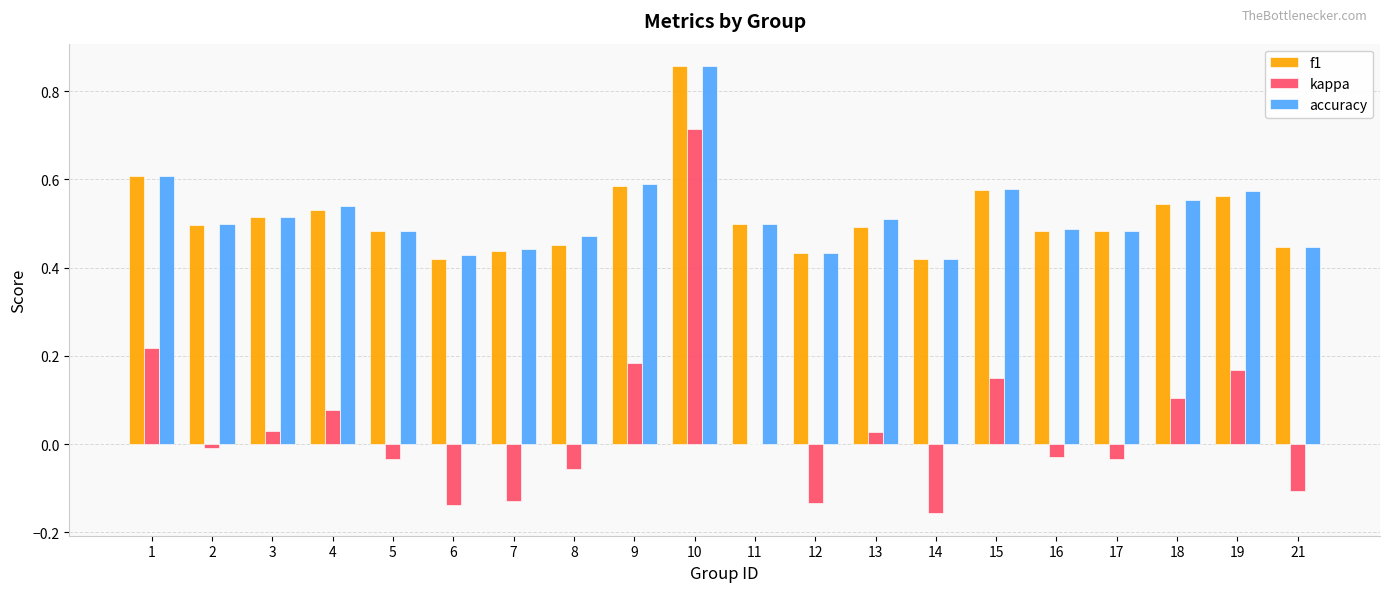

At which category does the chart reach its peak across all series?

10